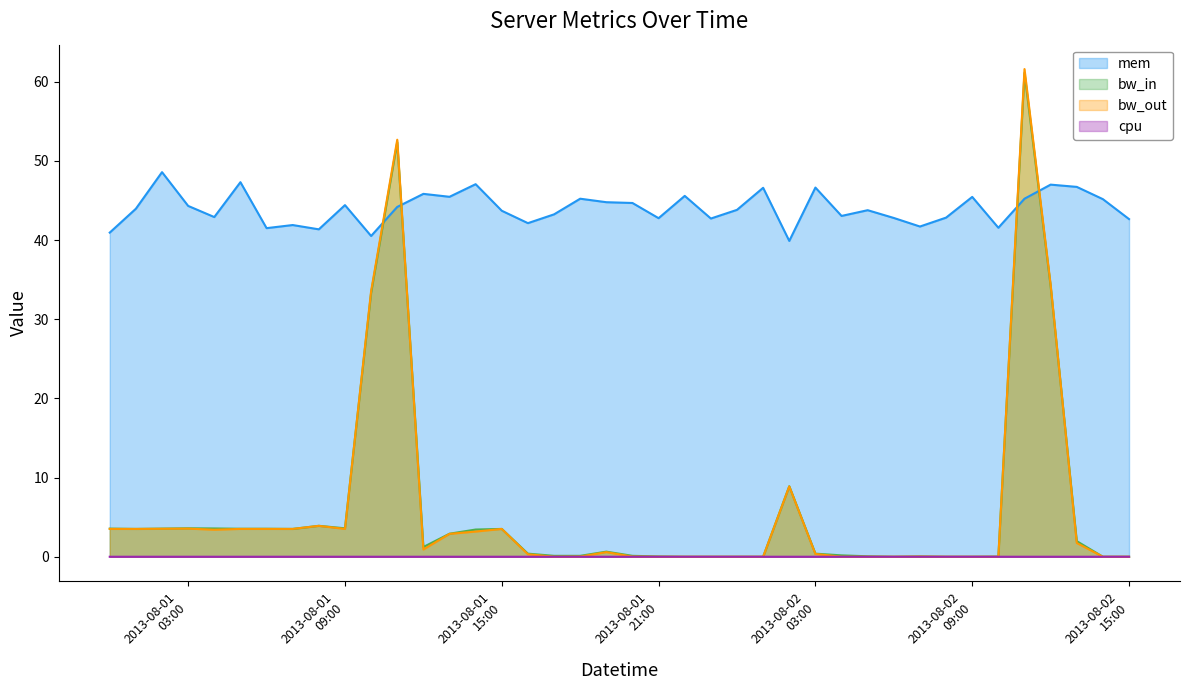

Which series has the largest range (max minus min)?

bw_out